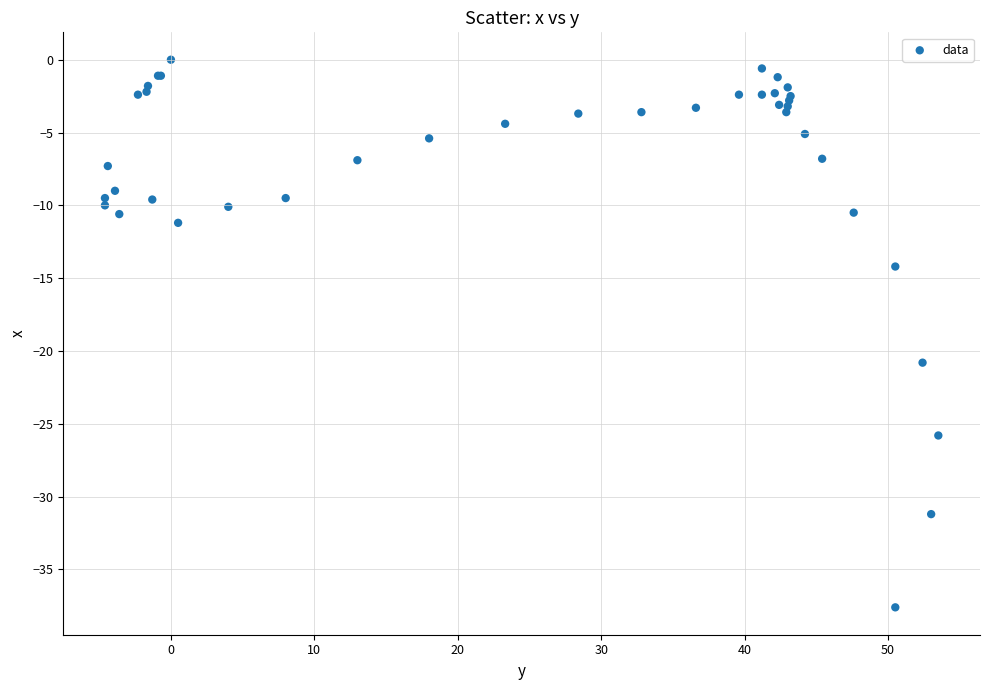

What Y value in the scatter plot is closest to -18?

-20.8